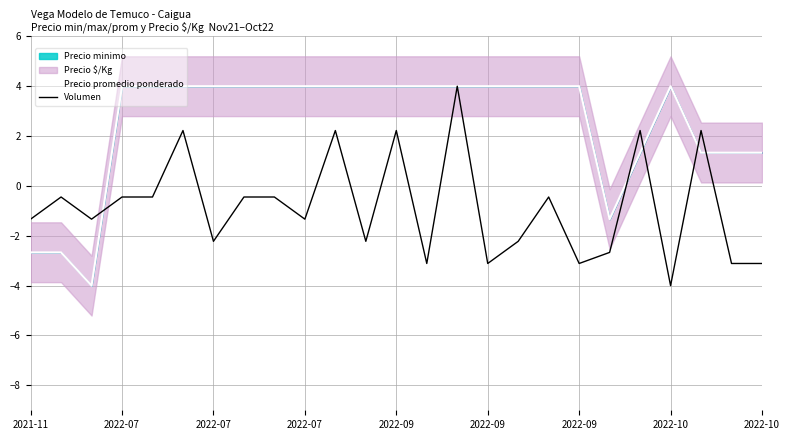

Which series has the largest total across all categories?

Precio promedio ponderado